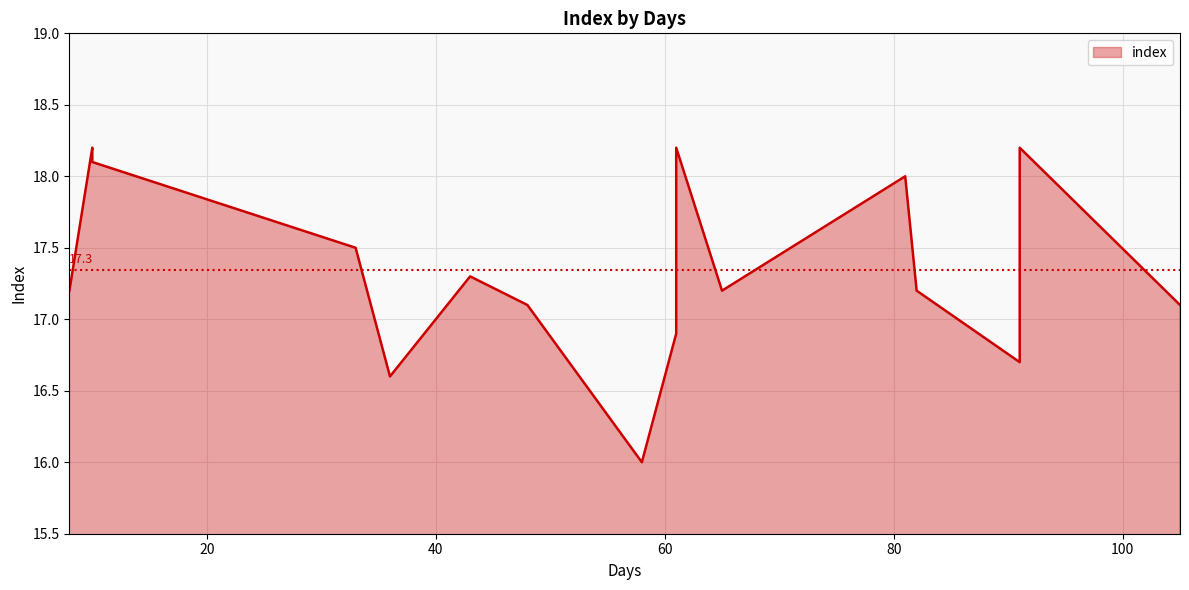

Approximately how many times larger is the value at 10 compared to 48?

1.1